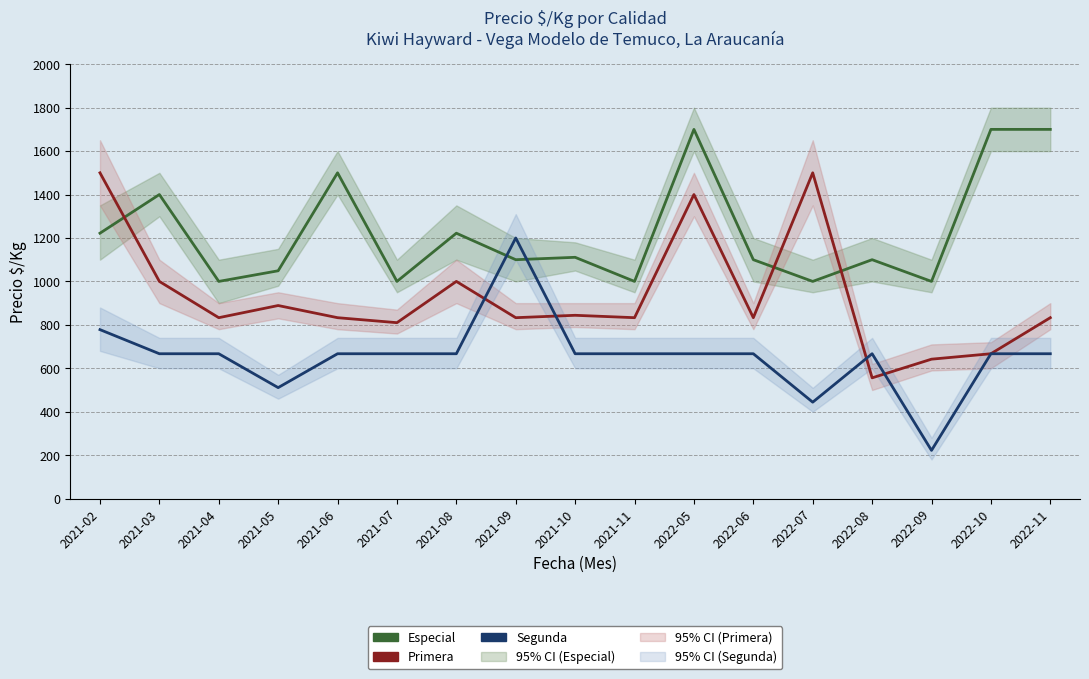

At 2022-10, list the series in order from smallest to largest.

Primera, Segunda, Especial